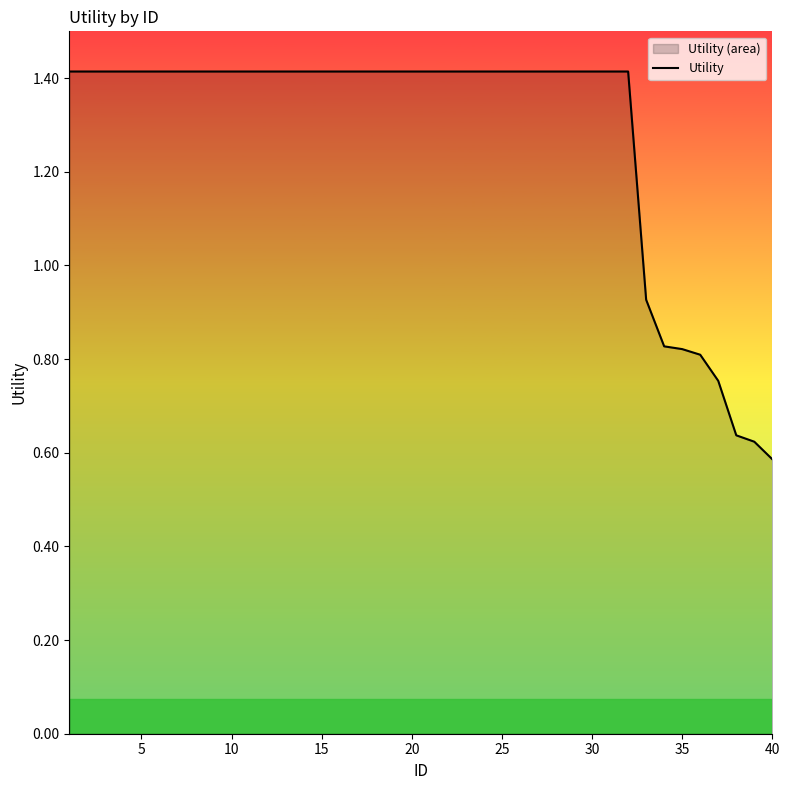

True or false: the data shows 2.1 at 5.

False